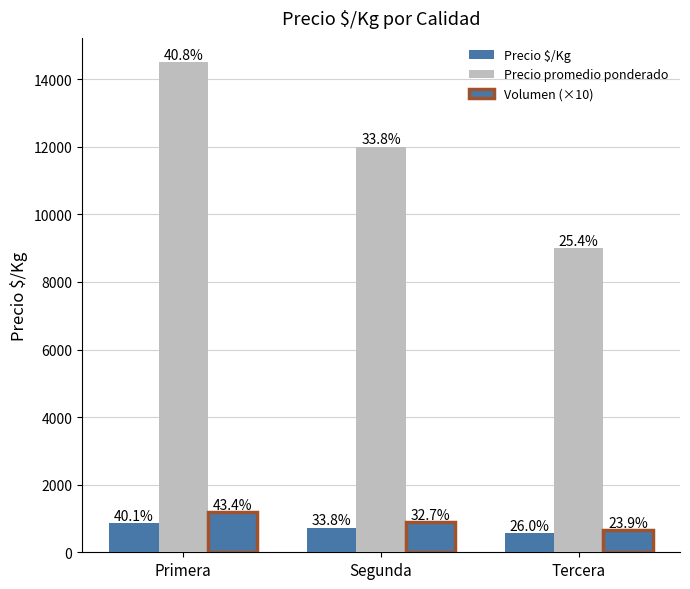

Where does the Precio promedio ponderado series first go above 12000?

Primera